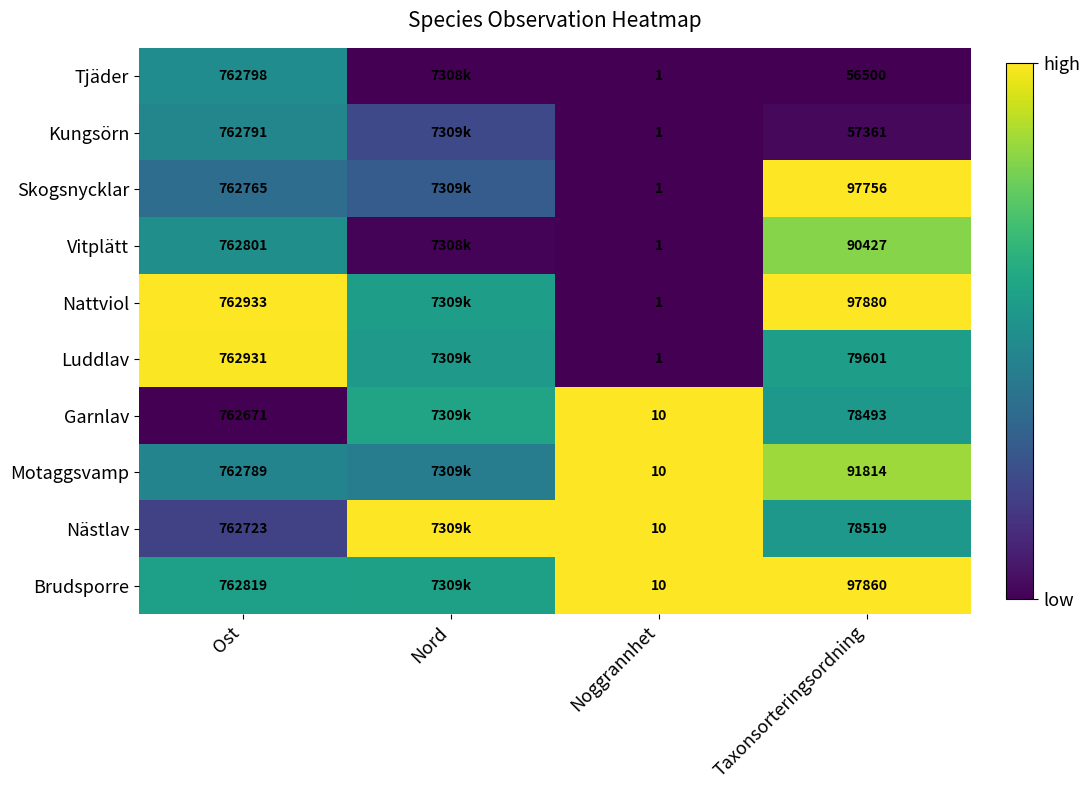

At Taxonsorteringsordning, list the series in order from largest to smallest.

Nattviol, Brudsporre, Skogsnycklar, Motaggsvamp, Vitplätt, Luddlav, Nästlav, Garnlav, Kungsörn, Tjäder